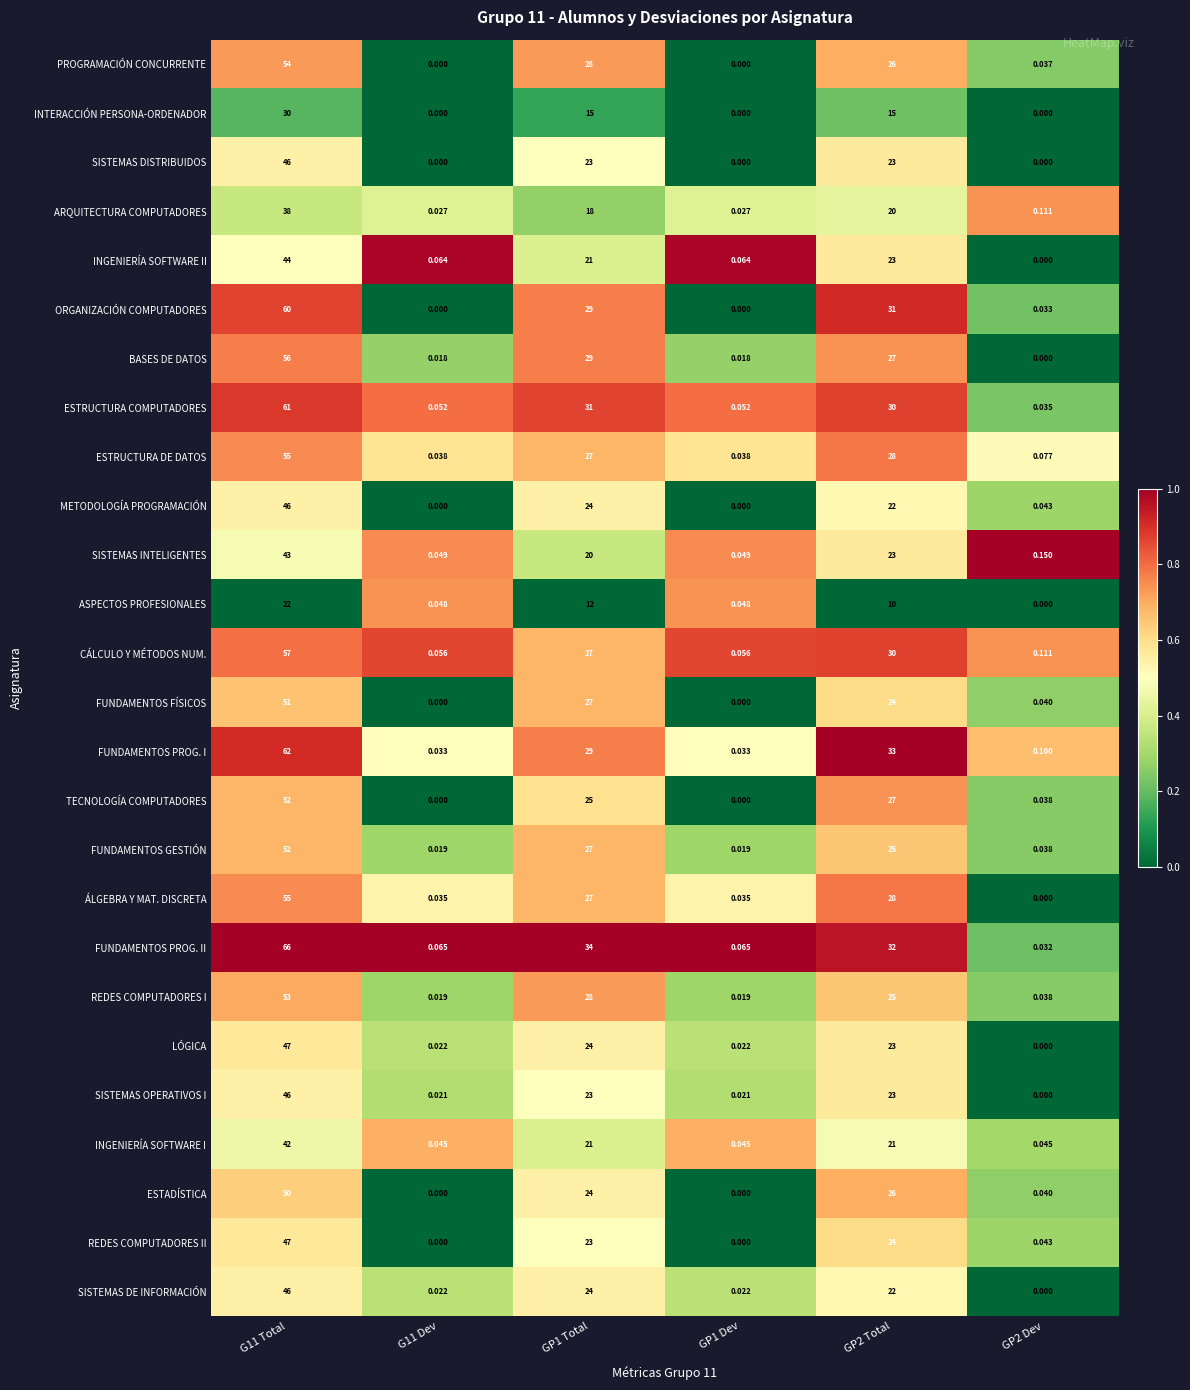

Which series has the largest range (max minus min)?

FUNDAMENTOS PROG. II